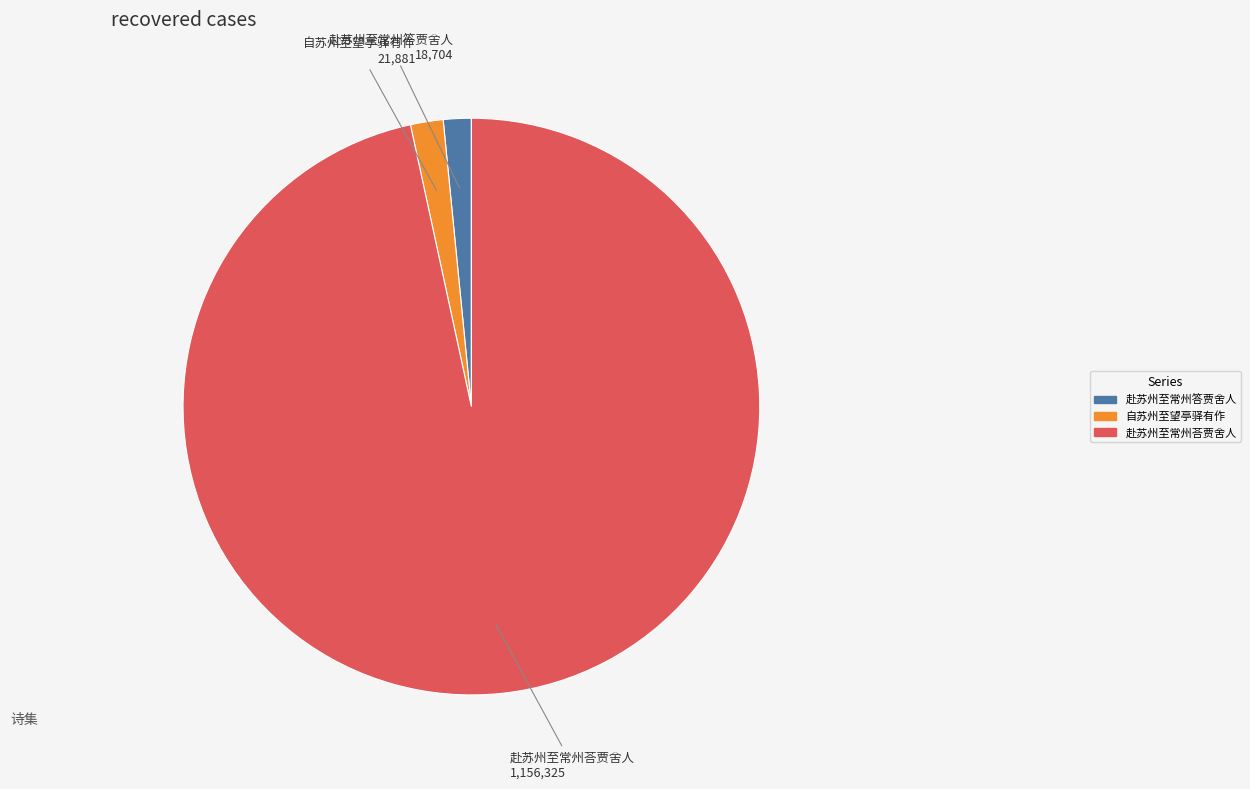

What is the largest slice in the pie chart?

赴苏州至常州荅贾舍人